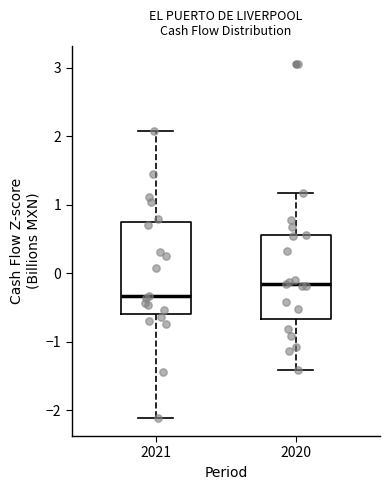

Which box's median line is the highest?

2020